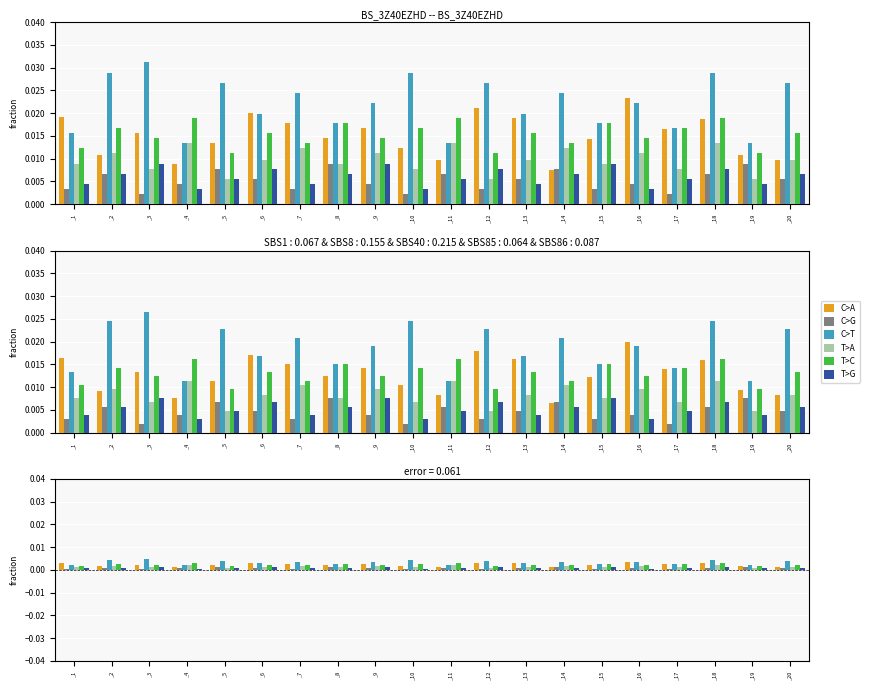

Which category has the highest value in the C>G series?

_8